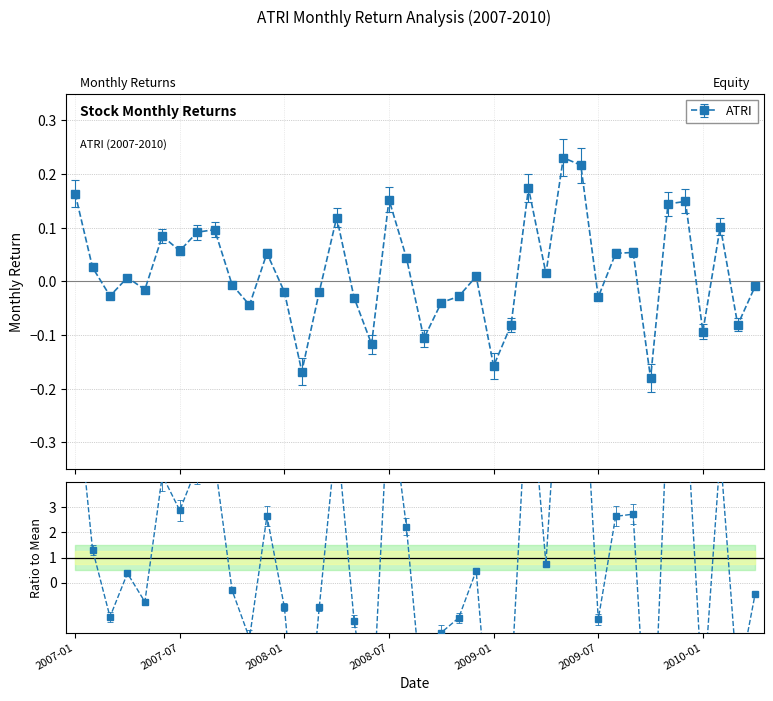

Rank the categories by value from highest to lowest.

2009-05, 2009-06, 2009-03, 2007-01, 2008-07, 2009-12, 2009-11, 2008-04, 2010-02, 2007-09, 2007-08, 2007-06, 2007-07, 2009-09, 2007-12, 2009-08, 2008-08, 2007-02, 2009-04, 2008-12, 2007-04, 2007-10, 2010-04, 2007-05, 2008-01, 2008-03, 2007-03, 2008-11, 2009-07, 2008-05, 2008-10, 2007-11, 2010-03, 2009-02, 2010-01, 2008-09, 2008-06, 2009-01, 2008-02, 2009-10